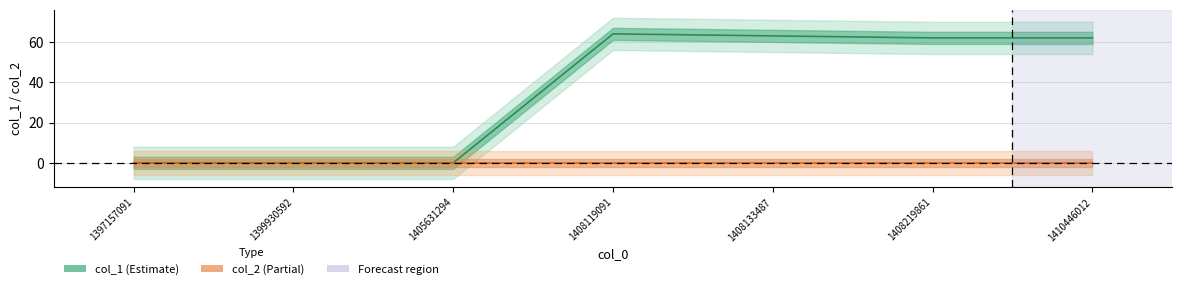

In col_1, how many points are higher than both neighbors (excluding endpoints)?

1